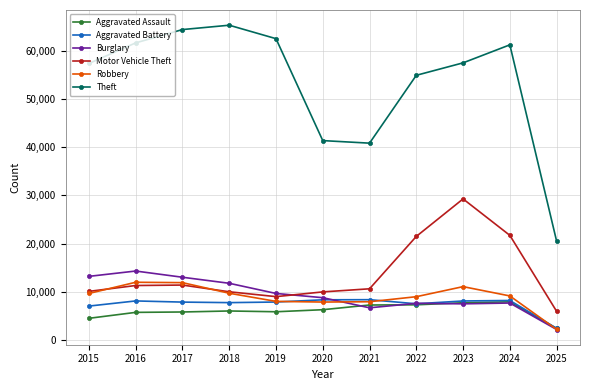

What is the sum of the Robbery values at 2017 and 2020?

19736